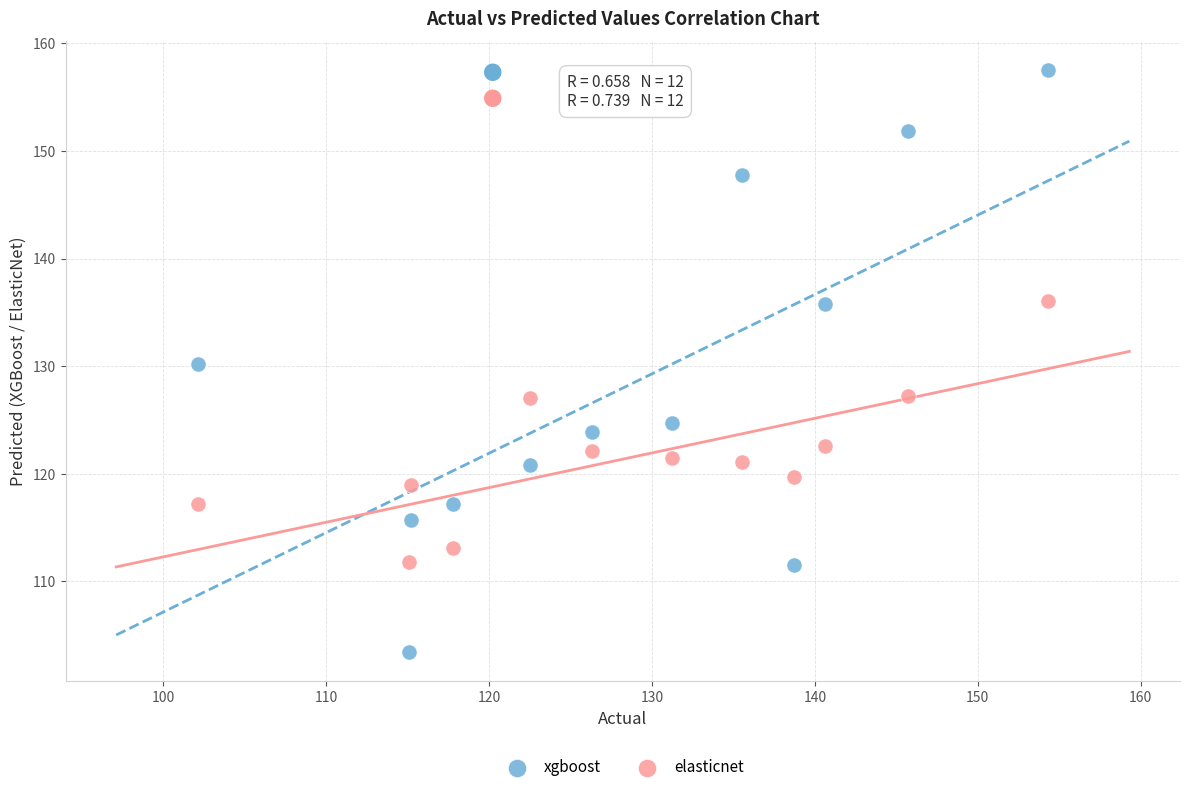

Across all data points, what is the range of X values (max minus min)?

52.2